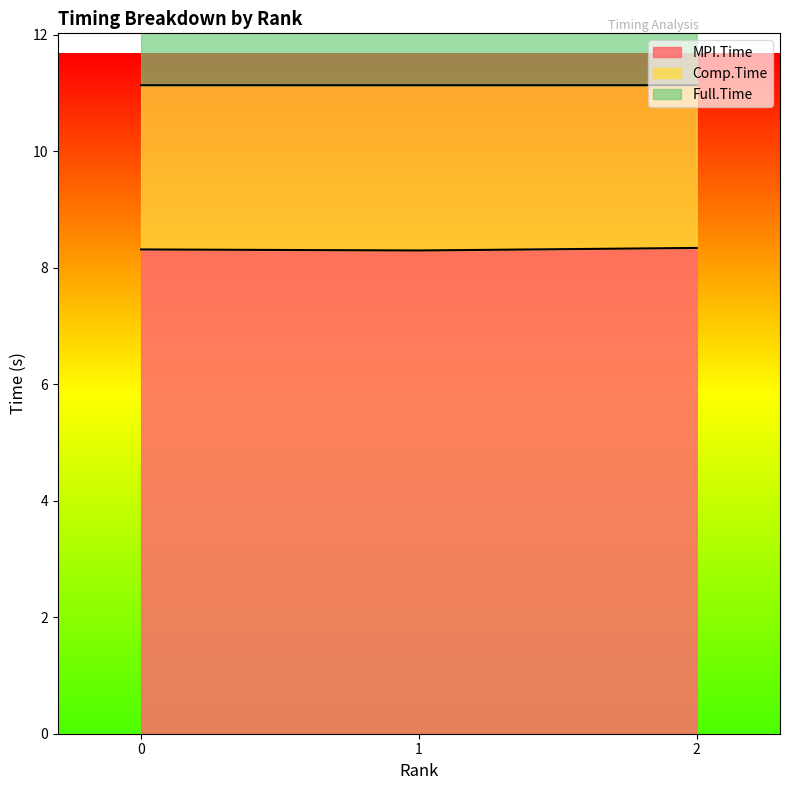

What is the average value of the Full.Time series?

11.1